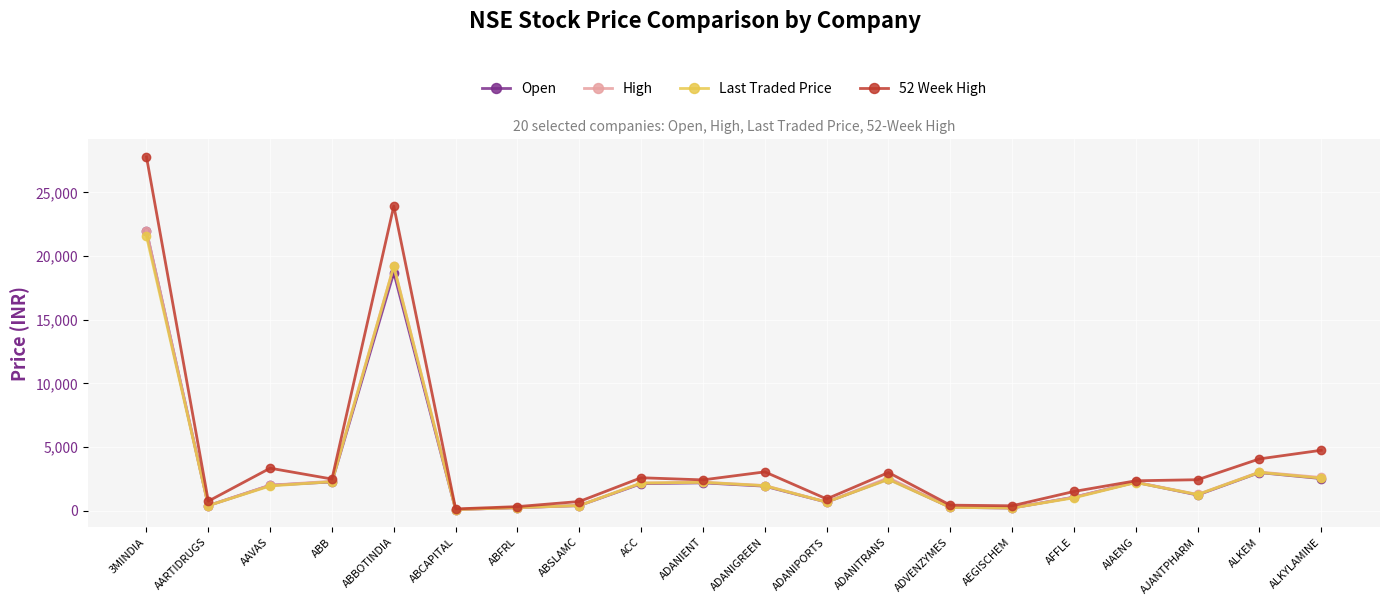

Which series changed the most between AFFLE and ALKEM?

52 Week High